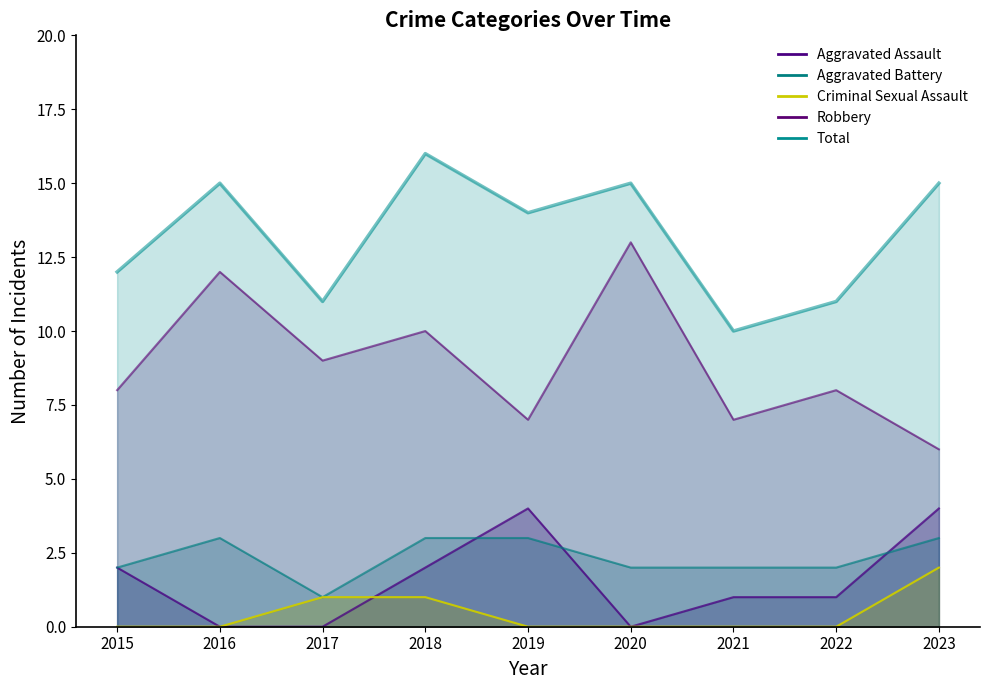

Between 2021 and 2020, which is larger?

2021